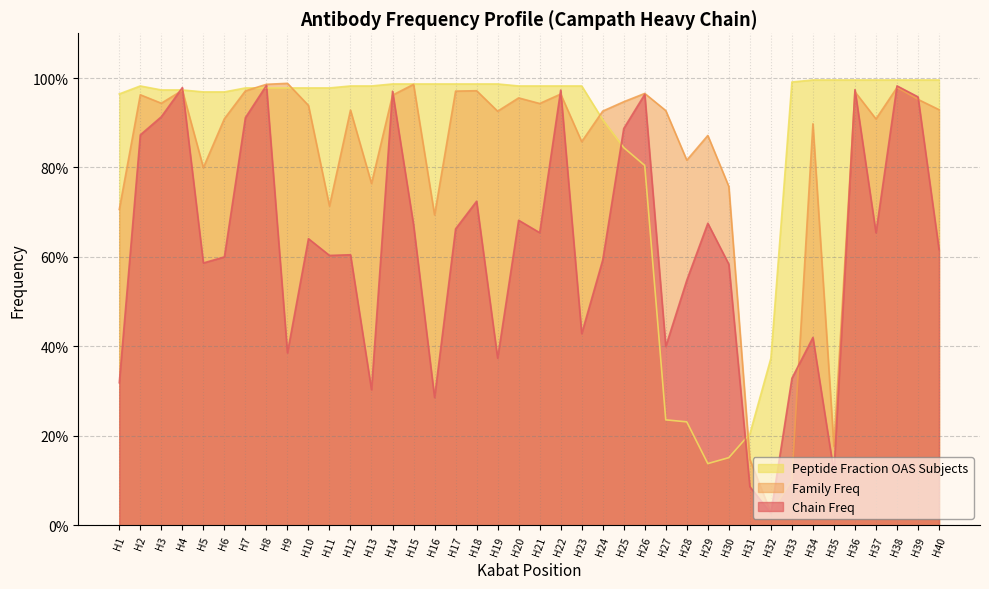

Does the chart display data point markers on the line(s)?

No